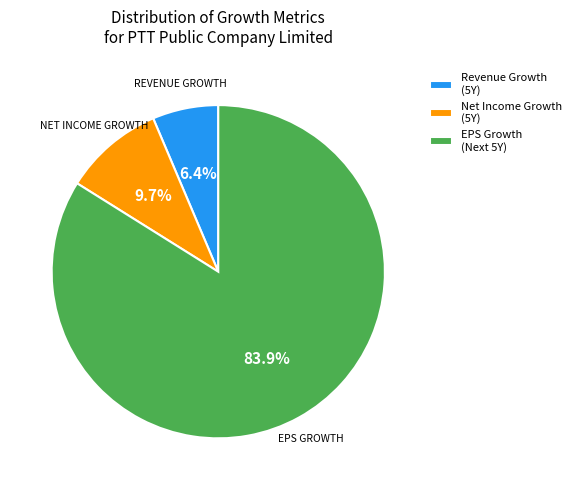

What is the total percentage of EPS Growth (Next 5Y) and Revenue Growth (5Y)?

90.3%